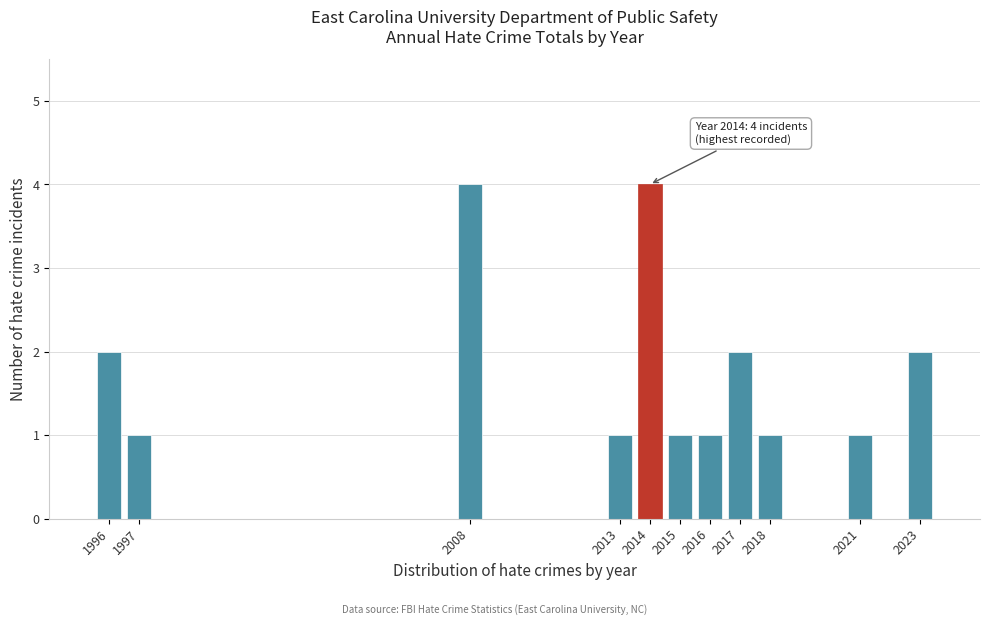

Reading right to left, transcribe all the data shown in this chart.

2	1	1	2	1	1	4	1	4	1	2